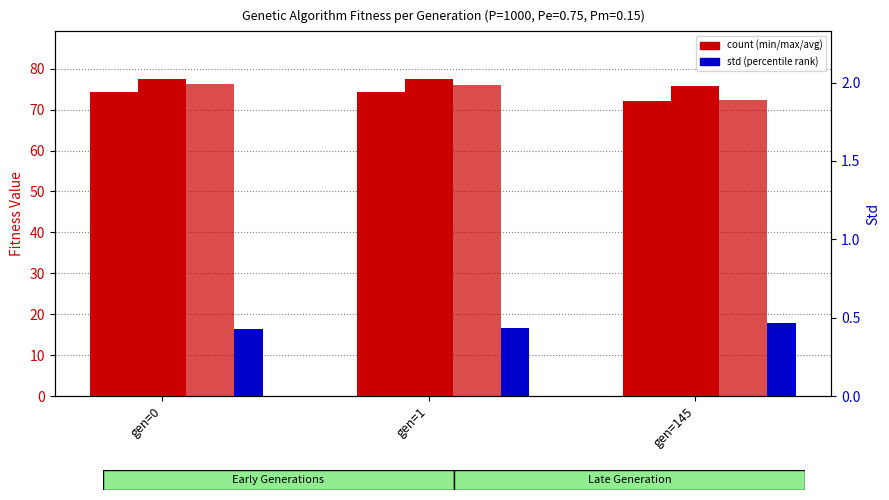

What is the greatest value displayed?

77.5